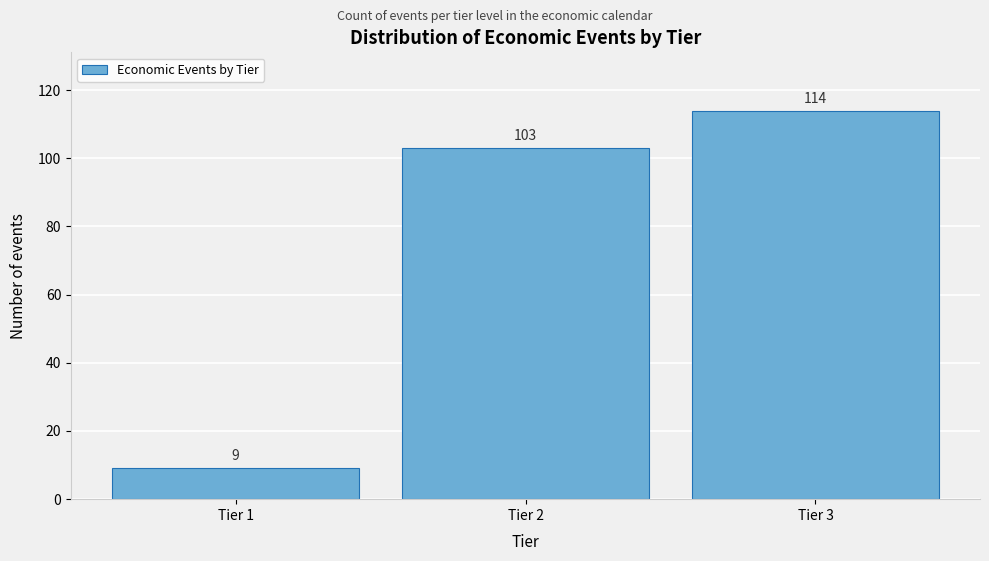

Reading left to right, transcribe all the data shown in this chart.

9	103	114